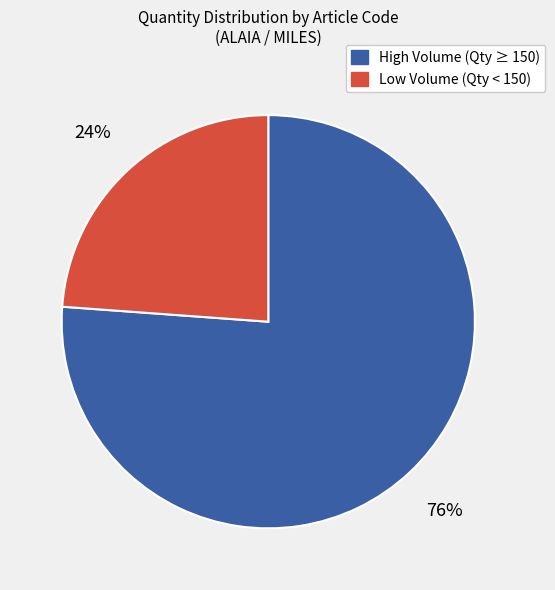

Does any single category account for the majority?

Yes